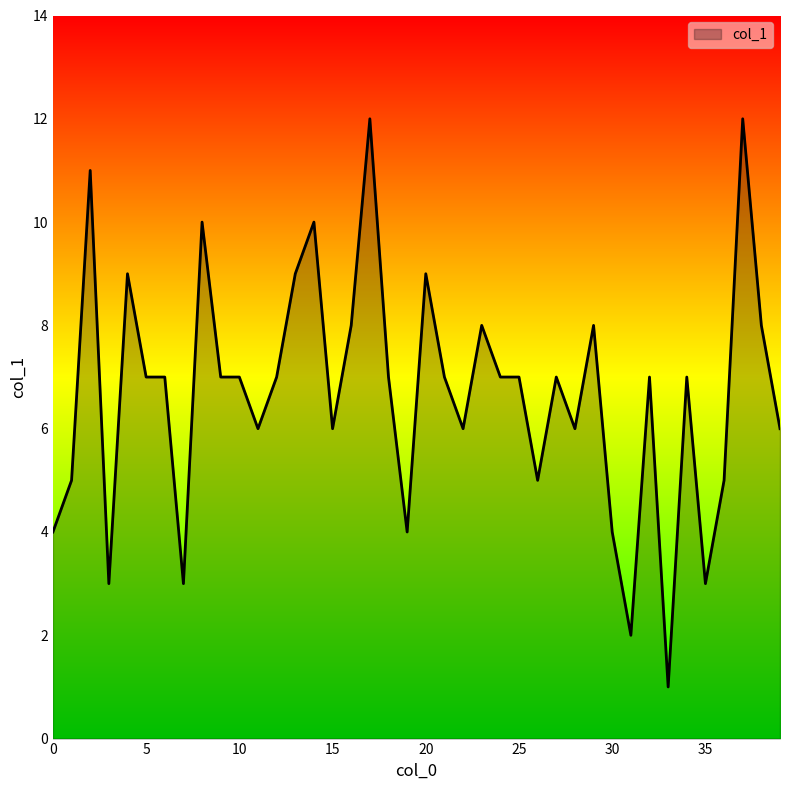

What is the difference between the maximum and minimum values?

11